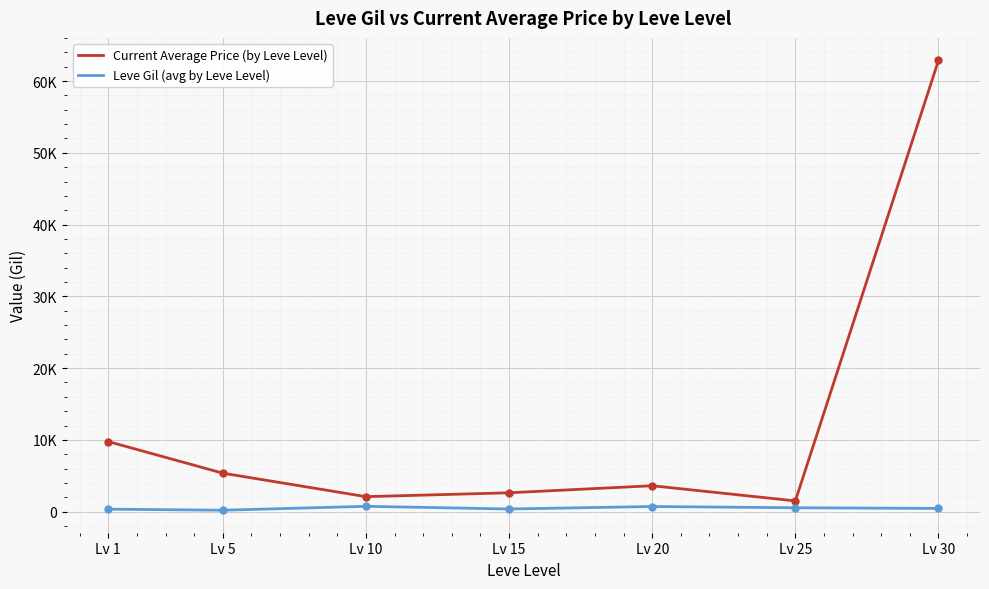

True or false: Current Average Price (by Leve Level) and Leve Gil (avg by Leve Level) intersect in this chart.

False